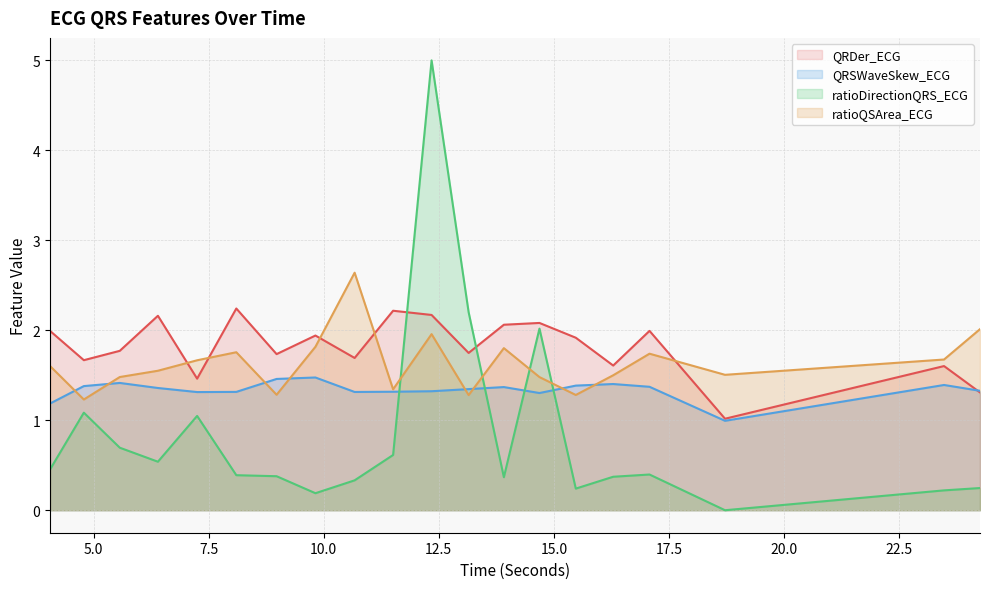

Between 14.6875 and 17.078125, which is larger?

14.6875